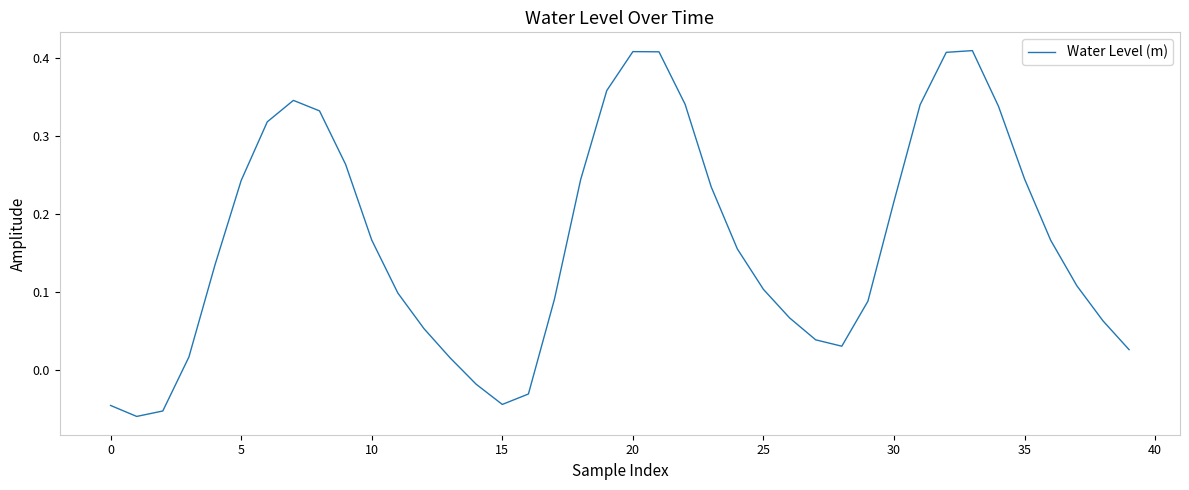

What is the difference between the maximum and minimum values?

0.5